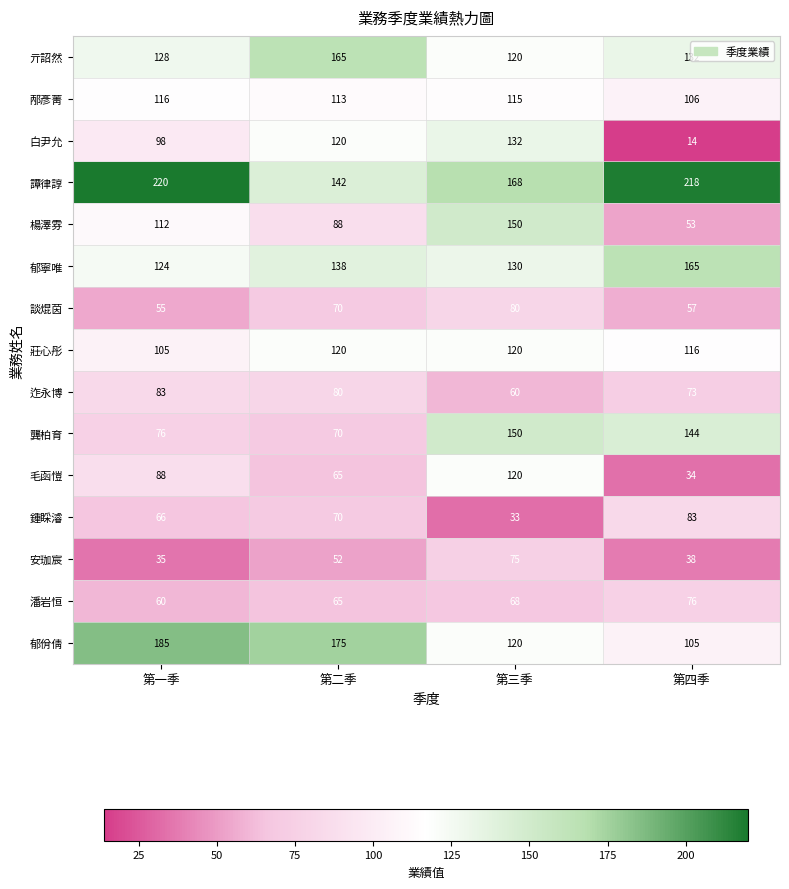

The 迮永博 series shows 73 at 第四季. True or false?

True